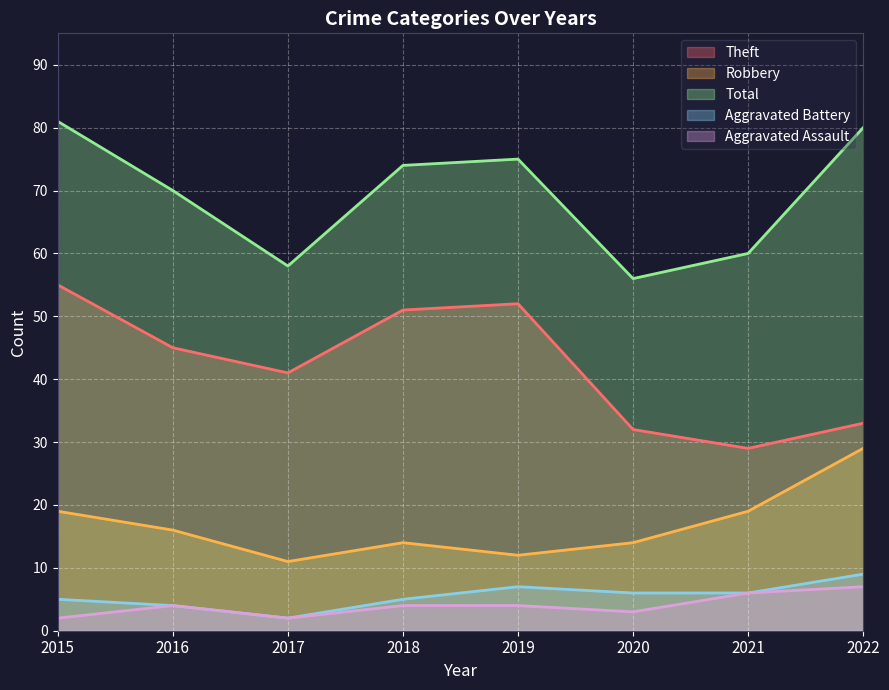

How many interior local valleys does the Theft series have?

2